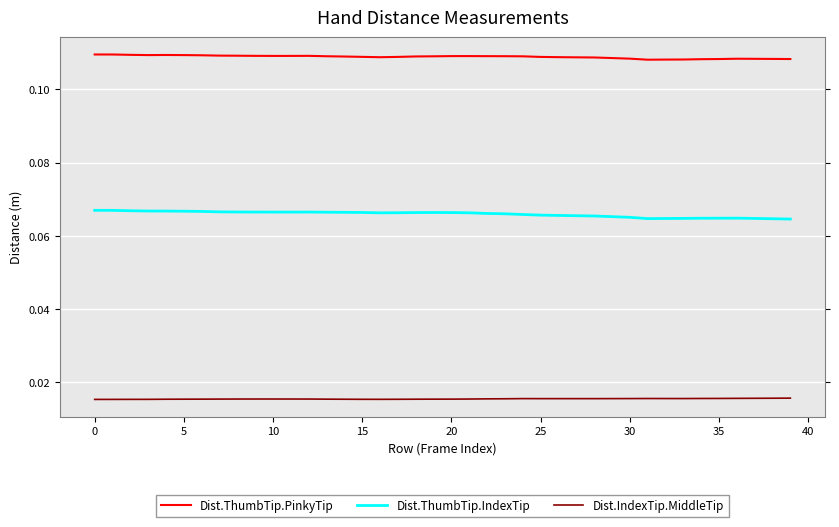

List the series in order of their peak value, highest first.

Dist.ThumbTip.PinkyTip, Dist.ThumbTip.IndexTip, Dist.IndexTip.MiddleTip